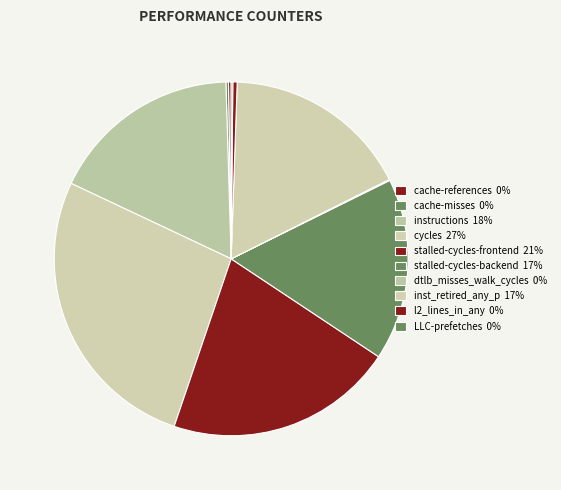

What is the change in value from inst_retired_any_p to LLC-prefetches?

-35509092686